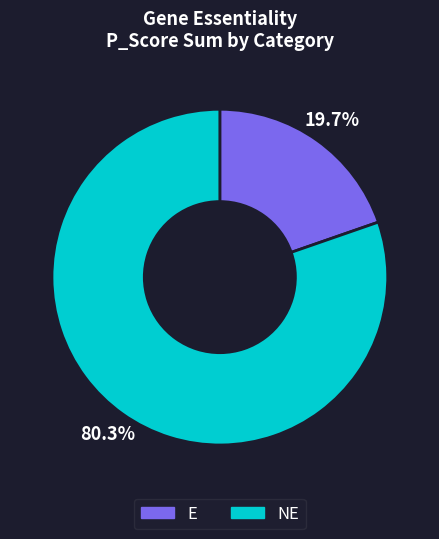

Is there a majority slice in this chart?

Yes